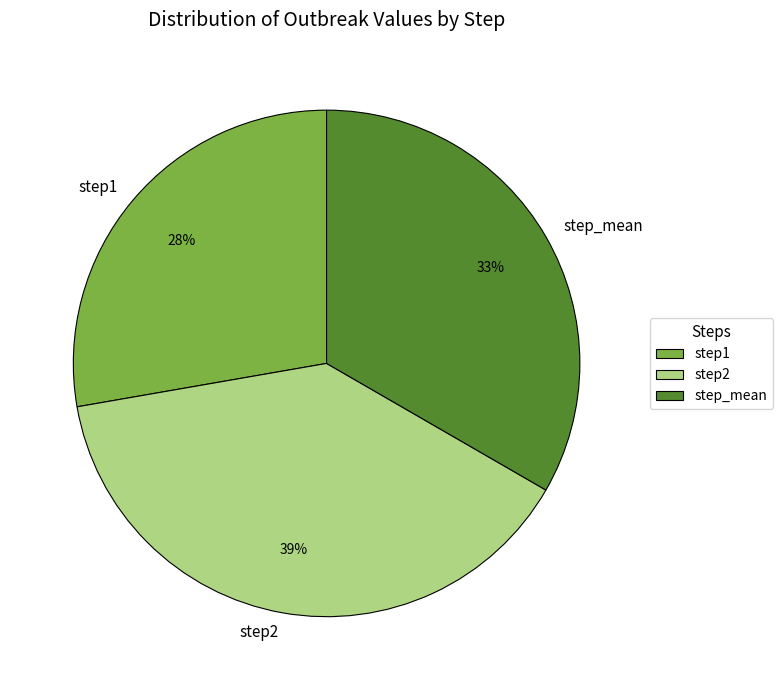

Between step2 and step1, which is larger?

step2